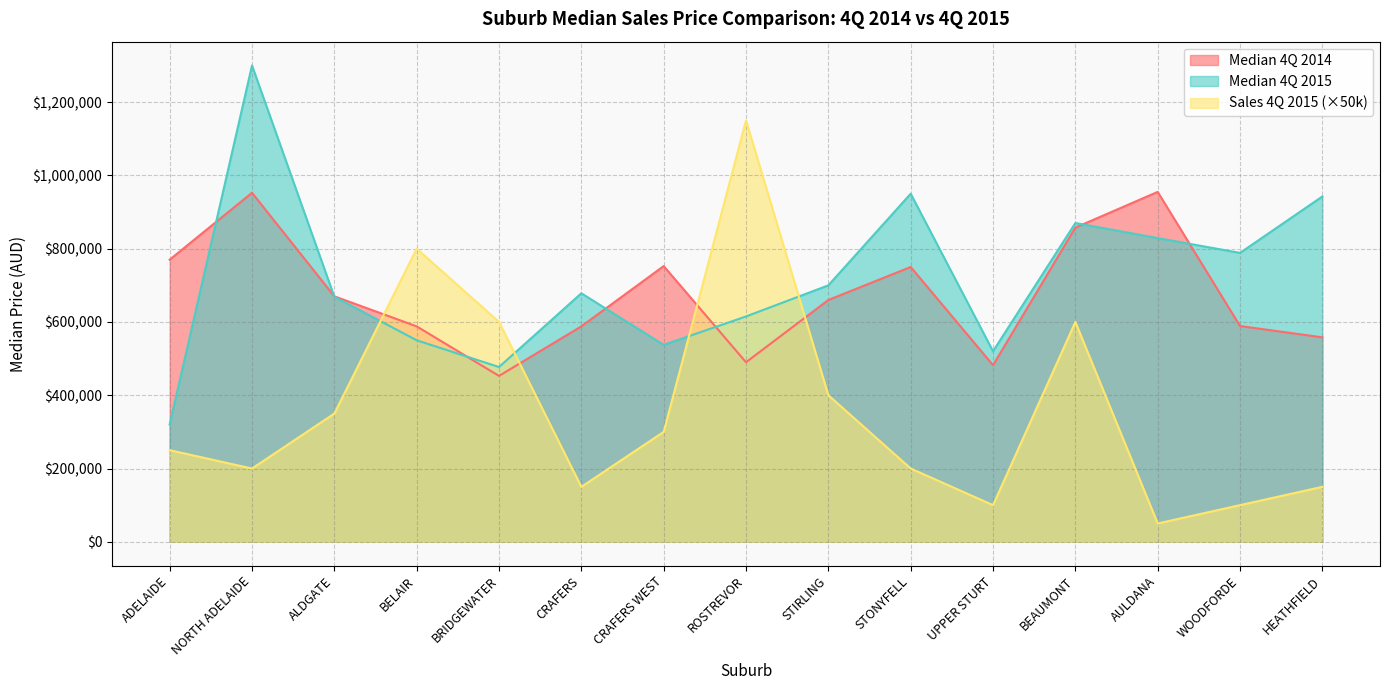

Rank the series by their maximum value, from highest to lowest.

Median 4Q 2015, Sales 4Q 2015 (×50k), Median 4Q 2014